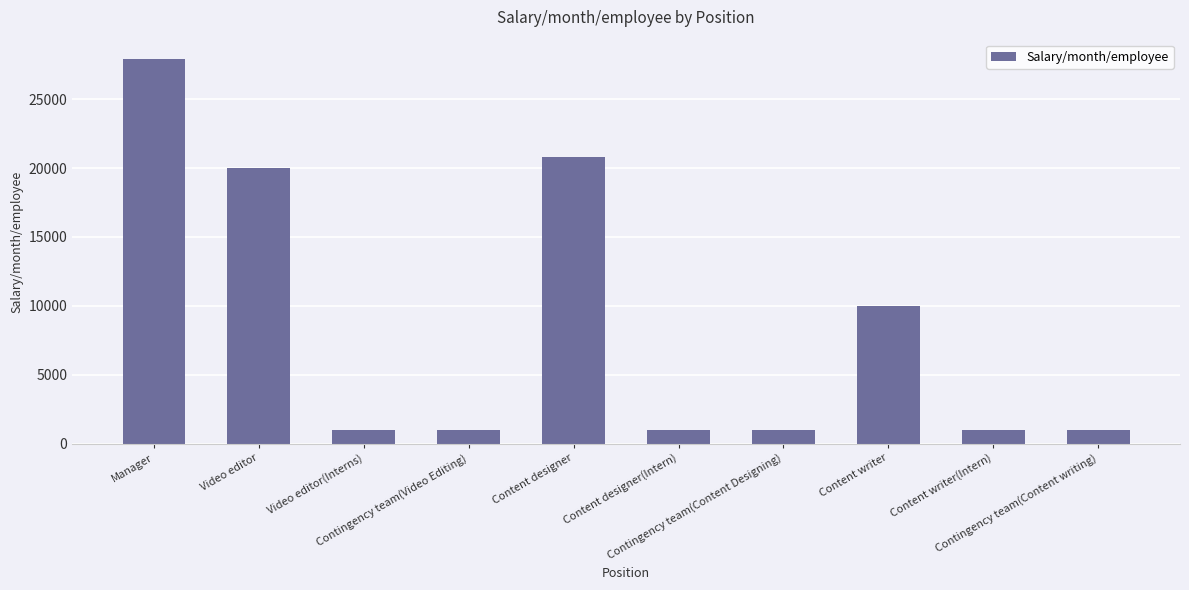

What is the smallest value displayed?

1000.0